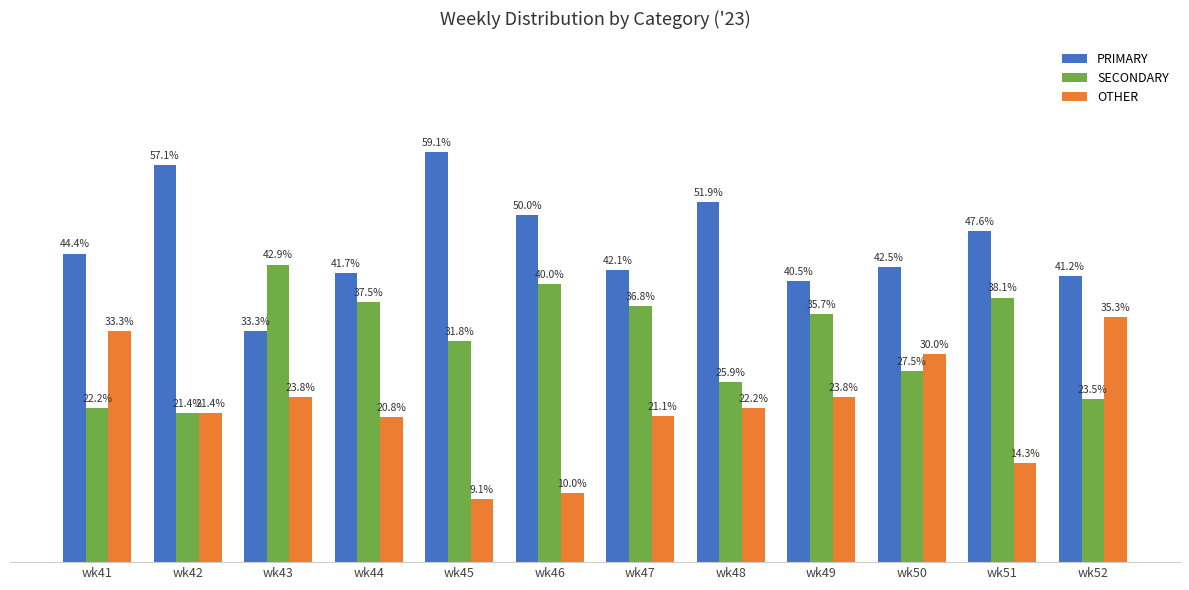

Which category has the highest value across all series?

wk45